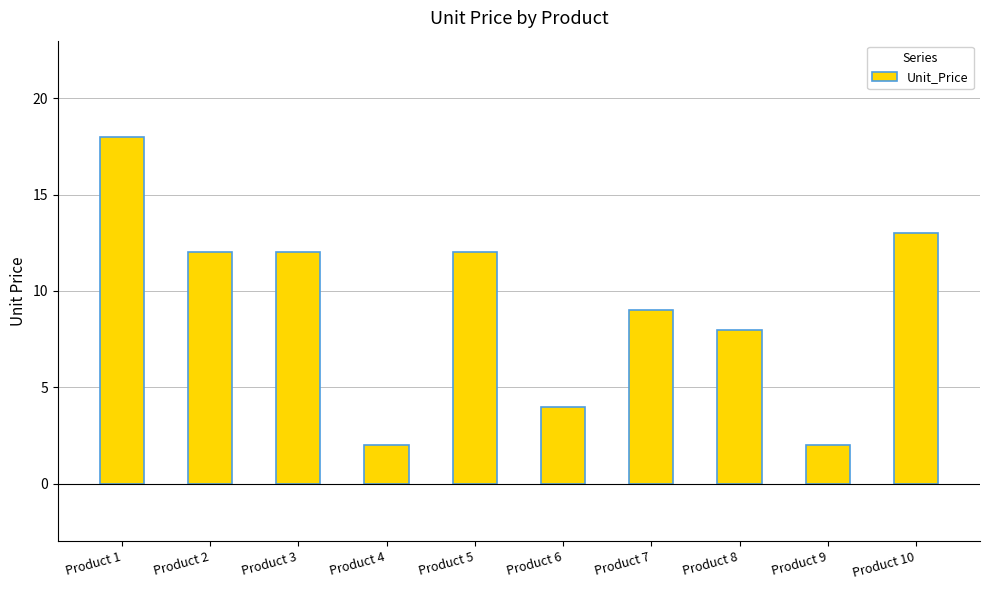

True or false: the data shows 3 at Product 4.

False